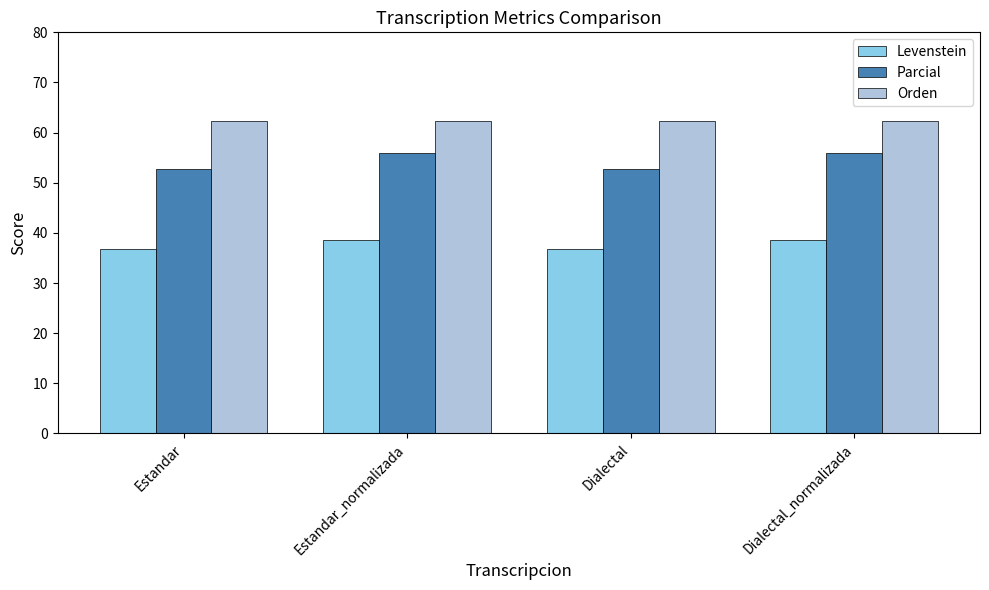

What is the maximum value shown in the chart?

62.3